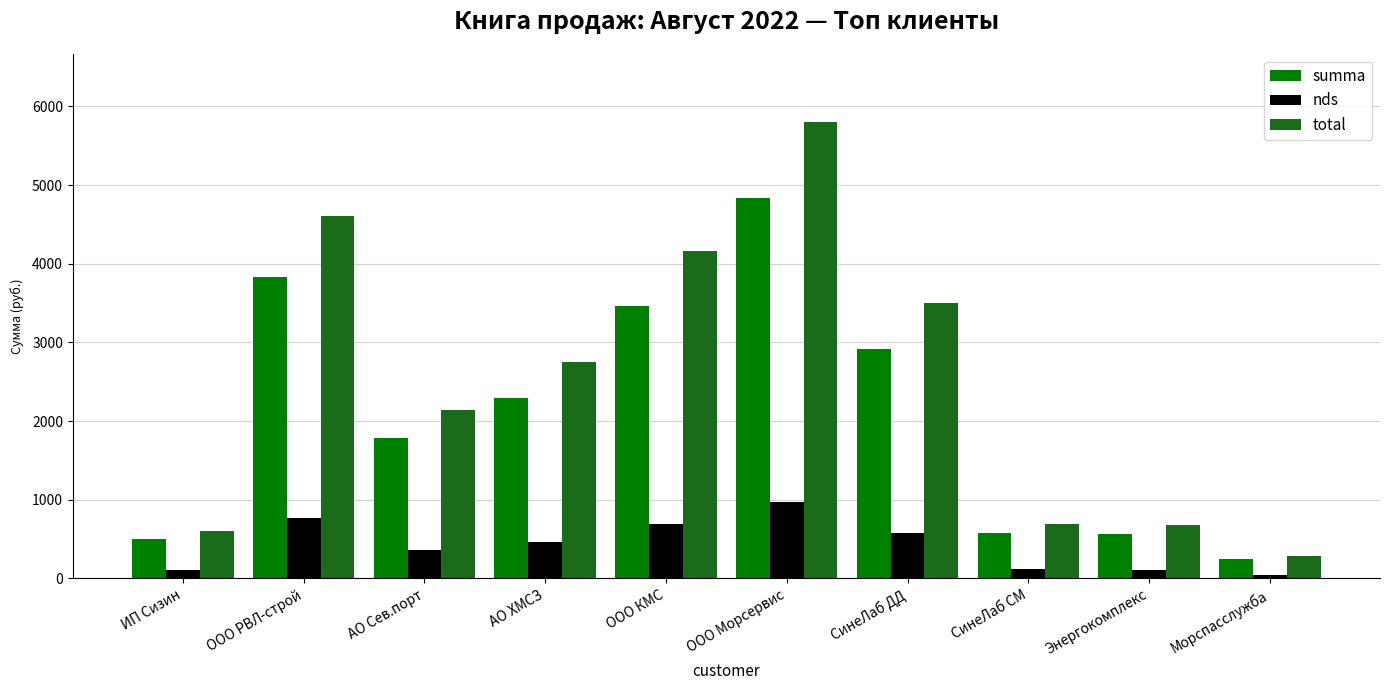

What position from the right is ИП Сизин?

10